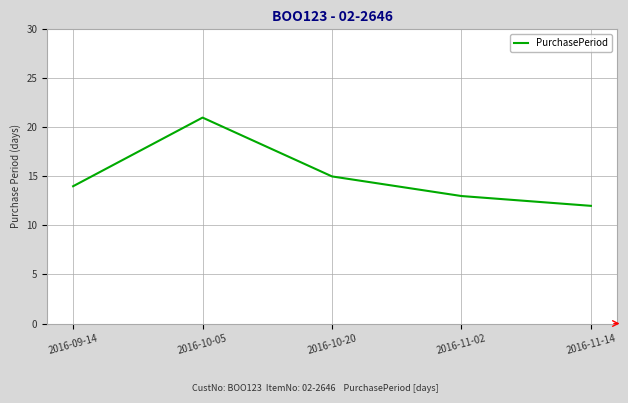

Reading left to right, list all the values displayed in this chart.

14	21	15	13	12